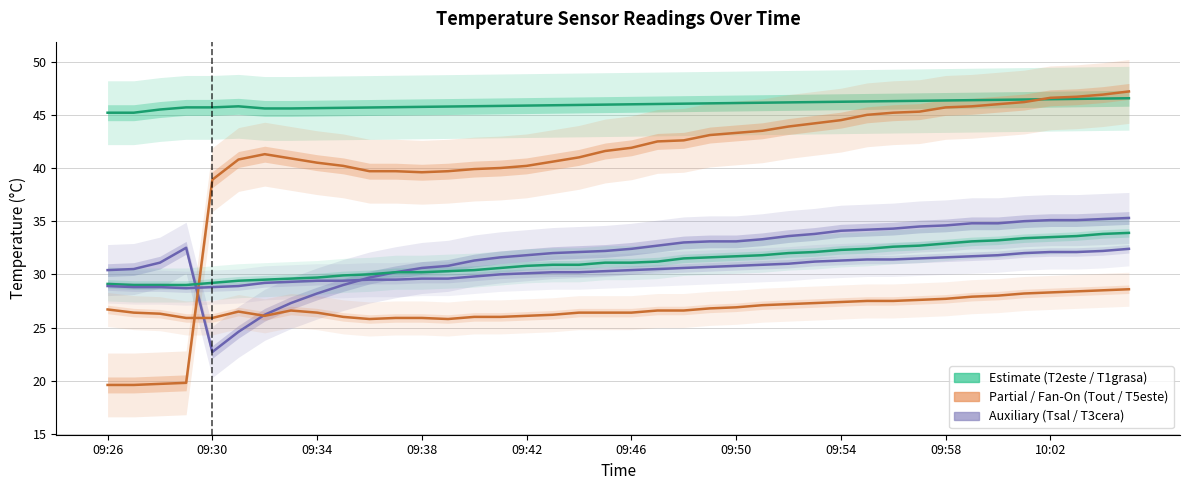

Is the value of T5este at 39 greater than the value of T2este (Estimate) at 20?

No